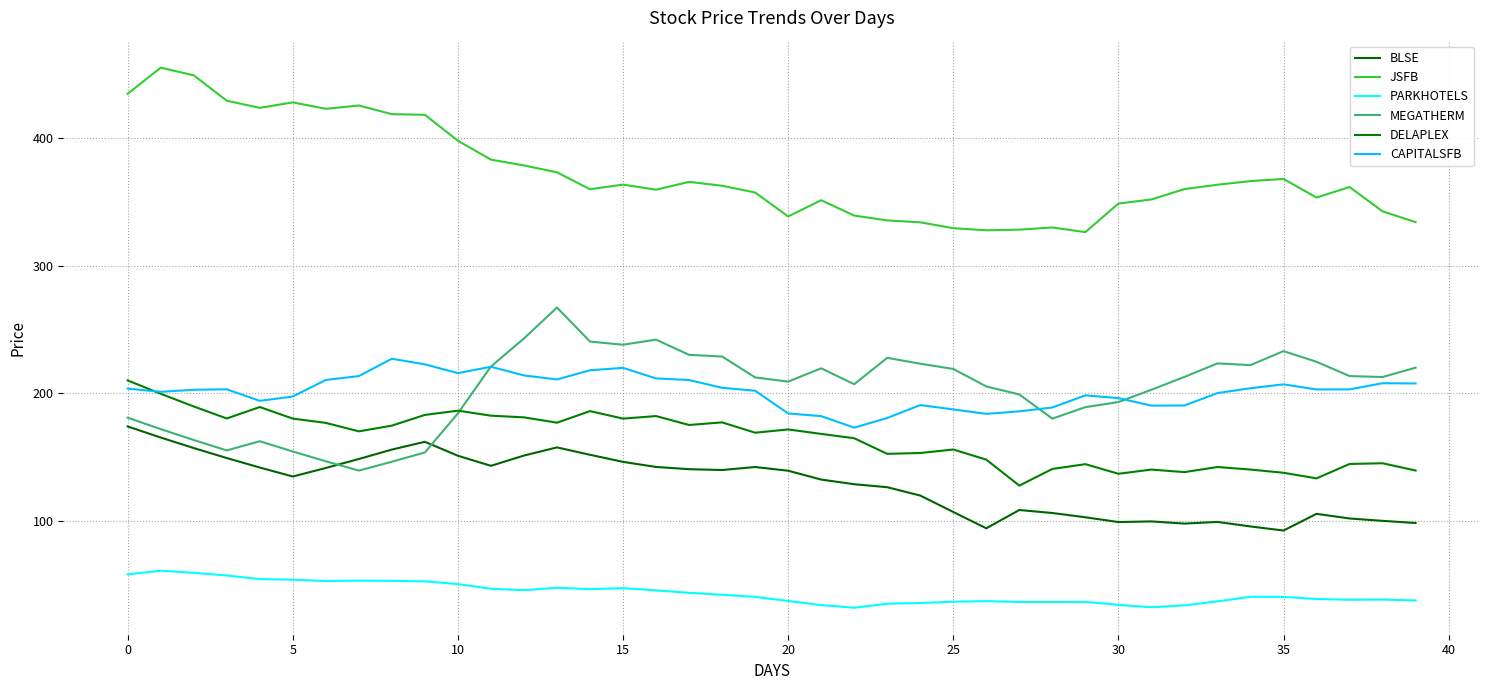

In CAPITALSFB, how many points are lower than both neighbors (excluding endpoints)?

8